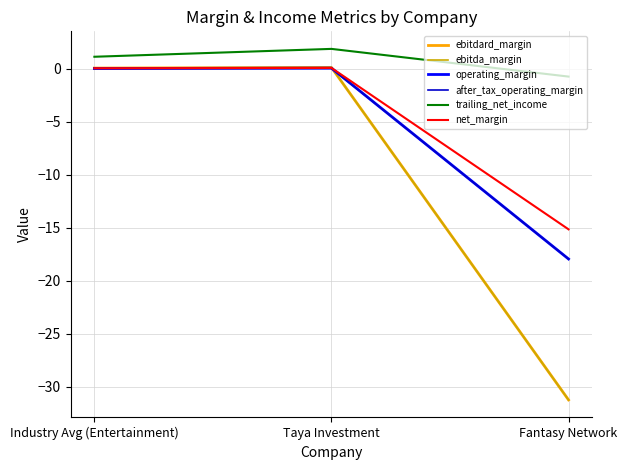

Does the chart display data point markers on the line(s)?

No